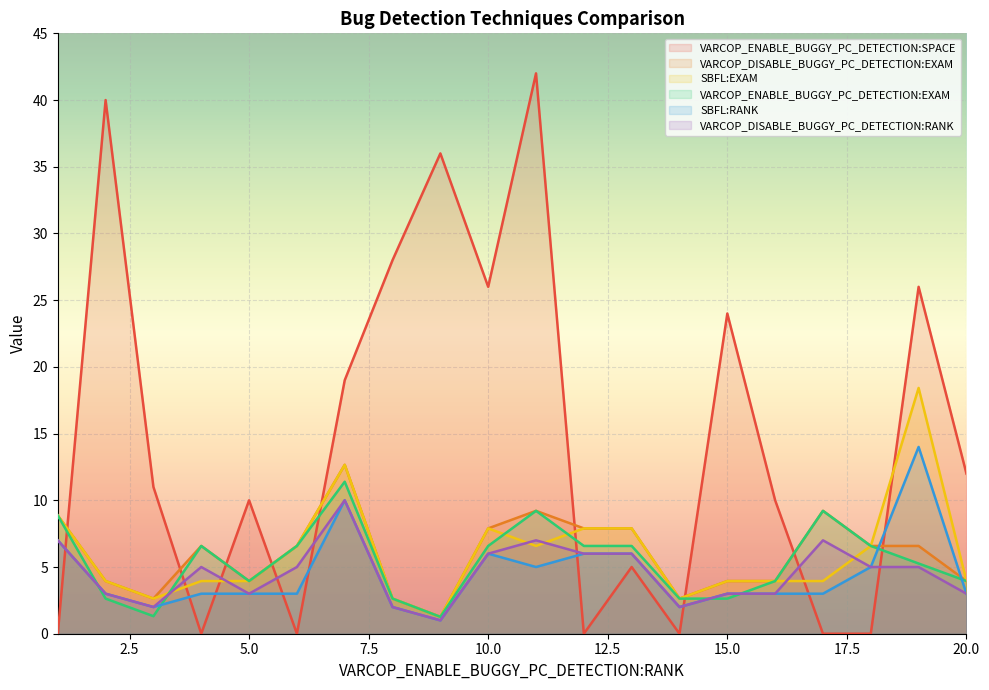

Which series has the largest range (max minus min)?

VARCOP_ENABLE_BUGGY_PC_DETECTION:SPACE